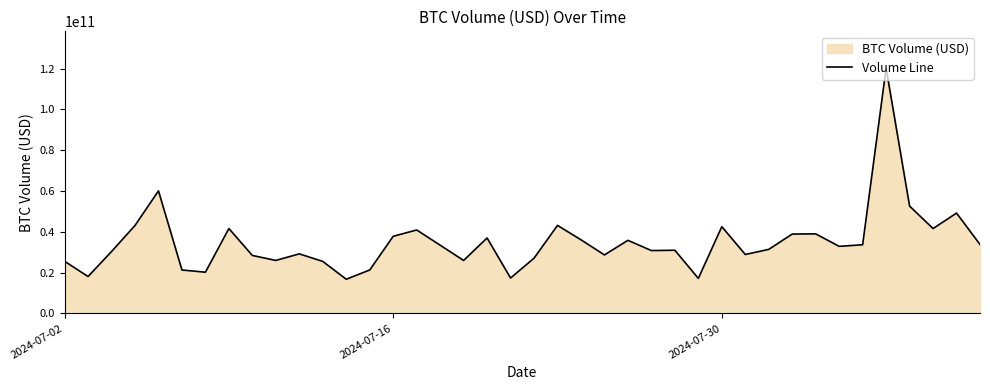

Count the number of categories in the chart.

40